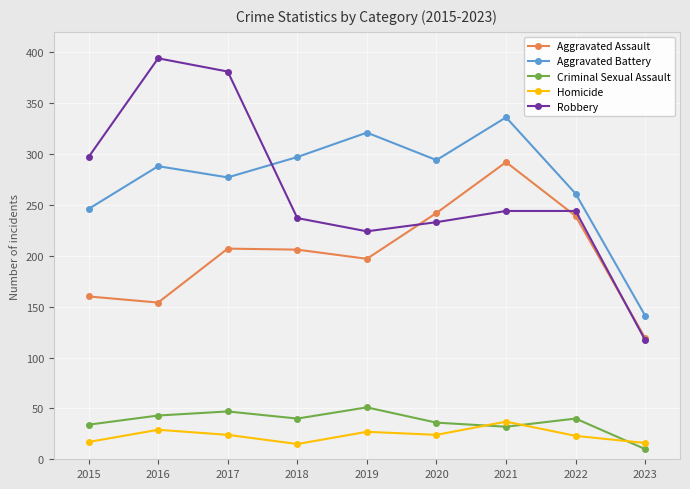

True or false: Robbery has a value of 179 at 2023.

False